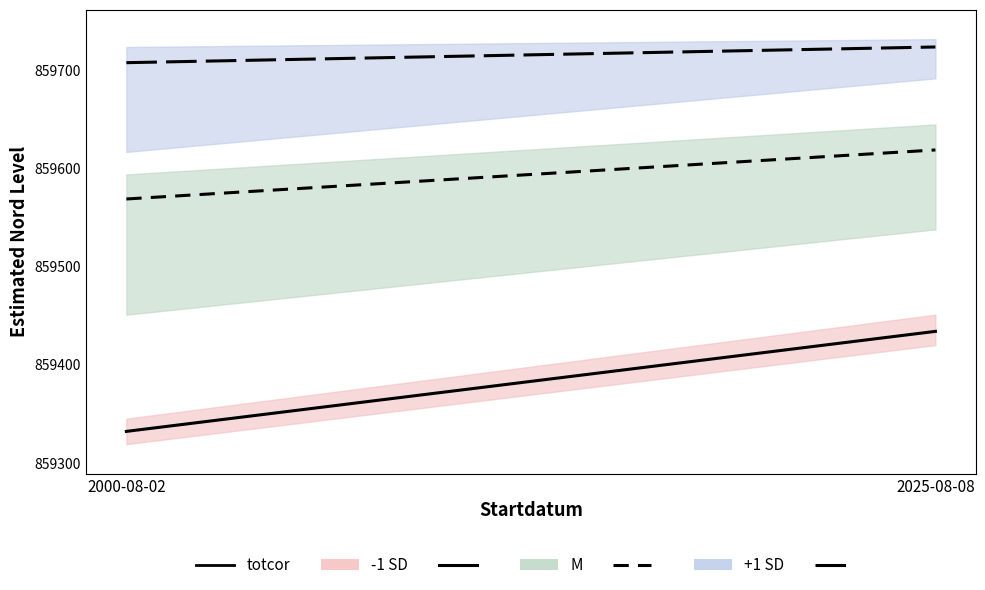

Which category has the lowest value in the M series?

2000-08-02